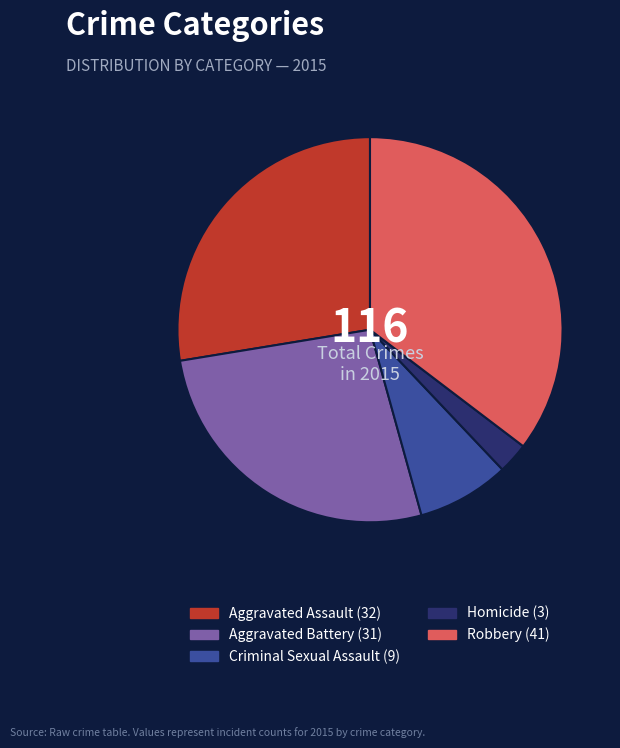

Is there a majority slice in this chart?

No